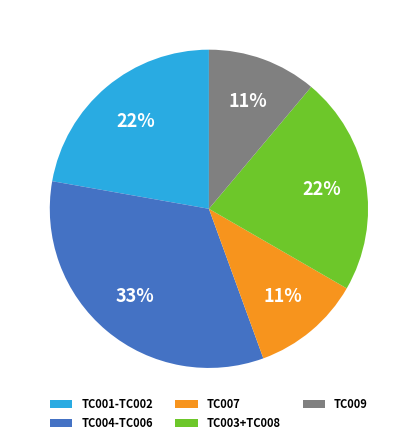

Is there a majority slice in this chart?

No